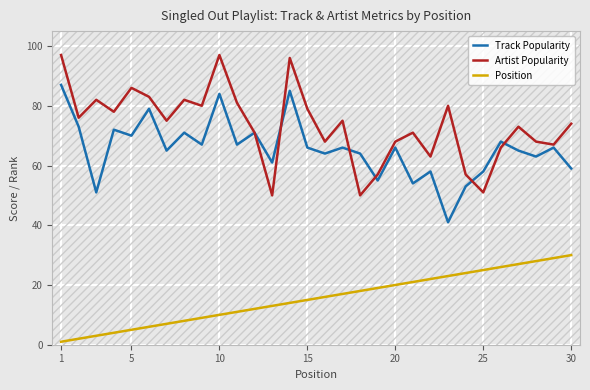

True or false: Position and Track Popularity intersect in this chart.

False